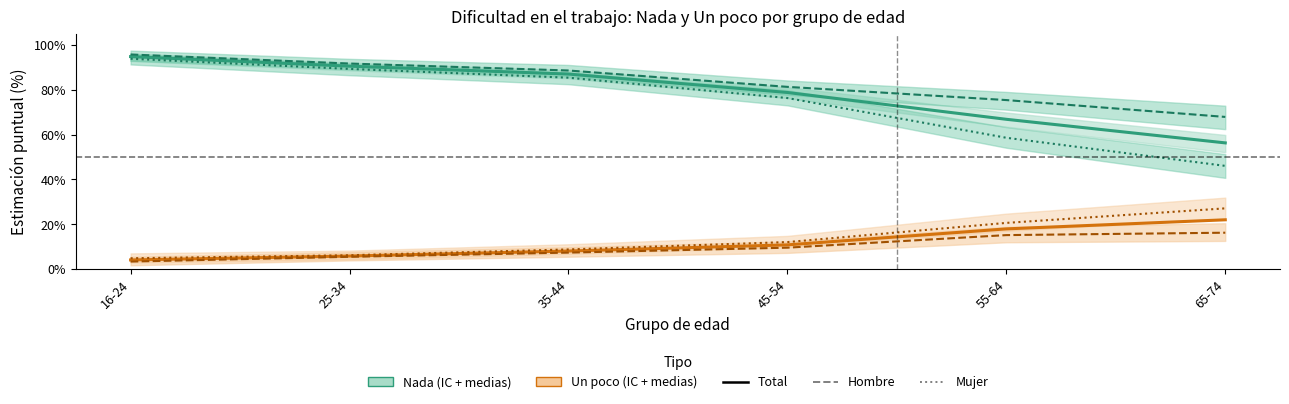

The Nada – Total series shows 106.0 at 45-54. True or false?

False